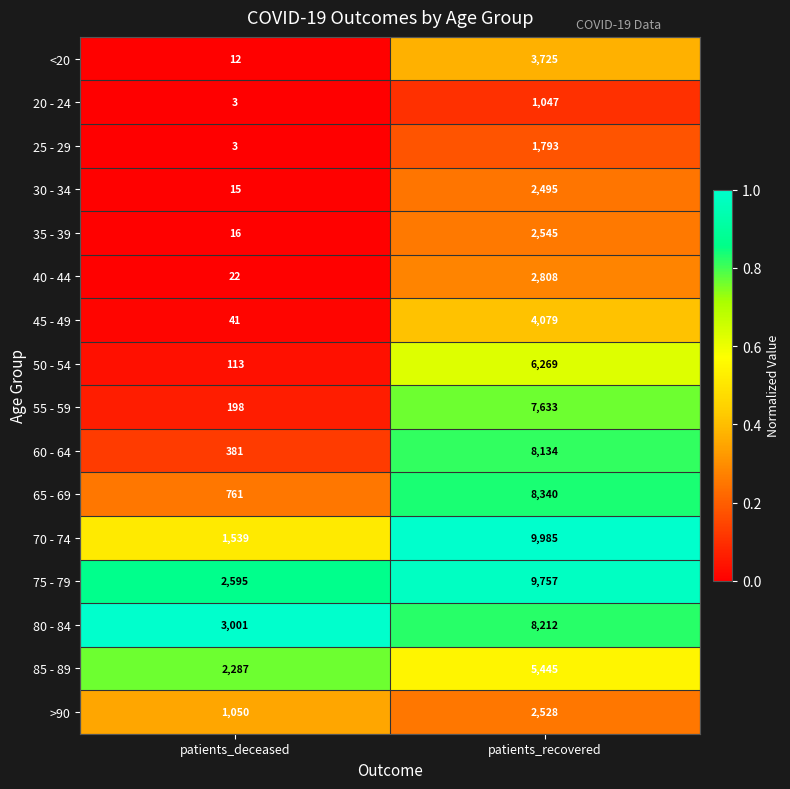

At patients_recovered, list the series in order from smallest to largest.

20 - 24, 25 - 29, 30 - 34, >90, 35 - 39, 40 - 44, <20, 45 - 49, 85 - 89, 50 - 54, 55 - 59, 60 - 64, 80 - 84, 65 - 69, 75 - 79, 70 - 74